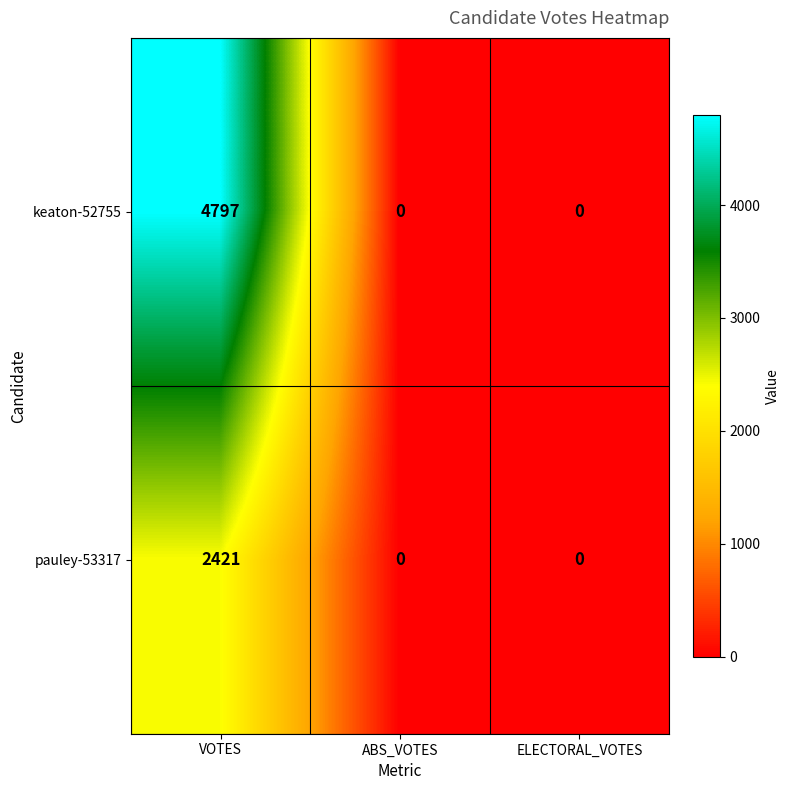

At which category is the sum across all series the highest?

VOTES